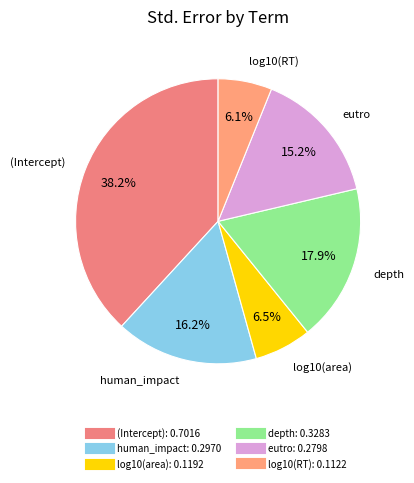

To the nearest percent, what percentage of the pie is log10(RT)?

6%